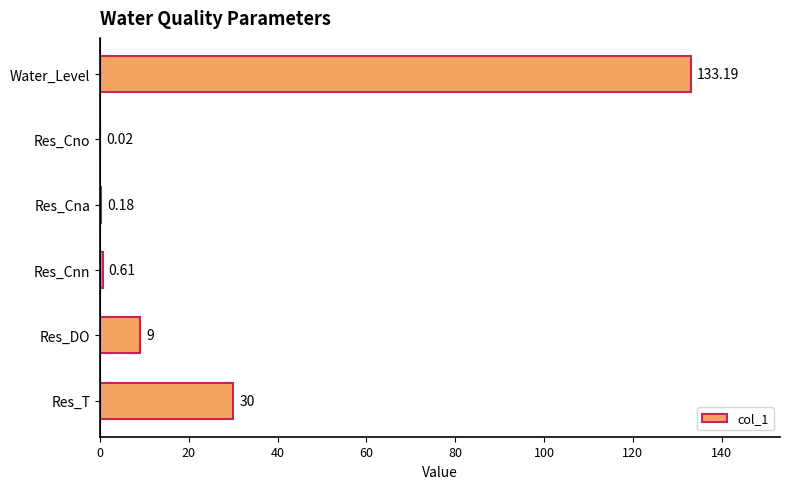

Where is the data nearest to the value 66?

Res_T